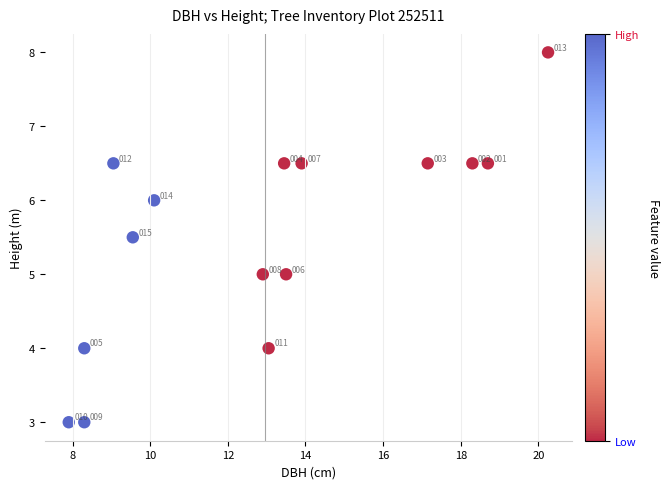

What Y value in the scatter plot is closest to 5?

5.0